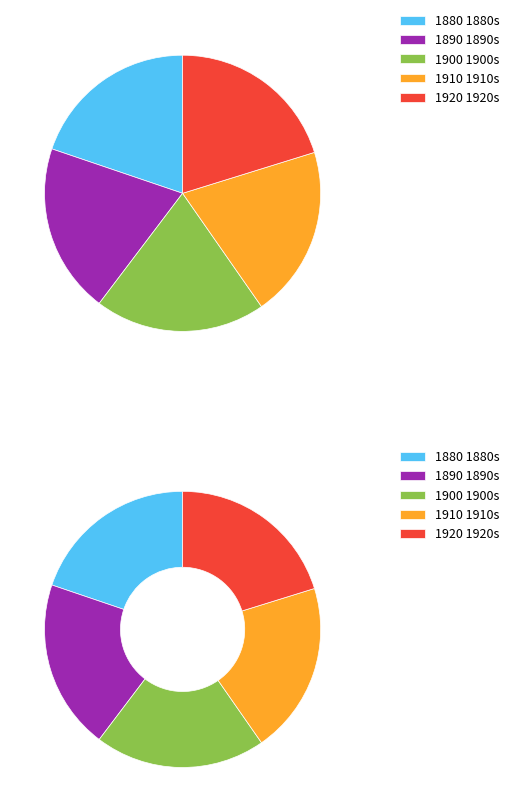

Does 1881 represent more than half of the total?

No